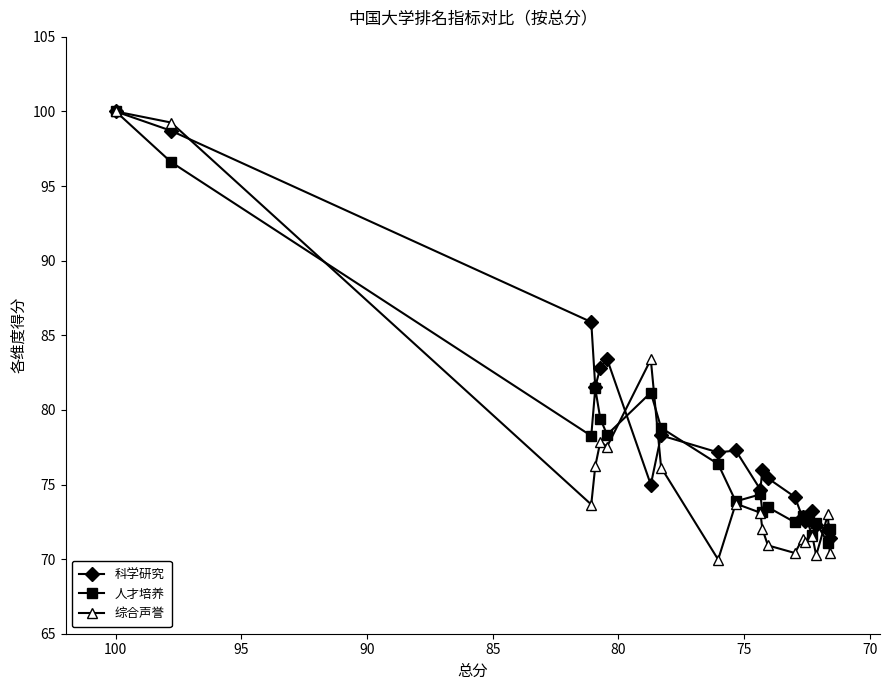

Is the value of 人才培养 at 9 greater than the value of 科学研究 at 14?

Yes